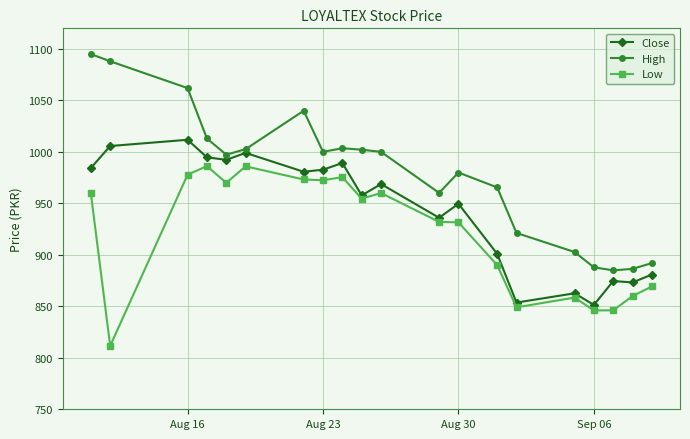

Rank the series by their maximum value, from highest to lowest.

High, Close, Low